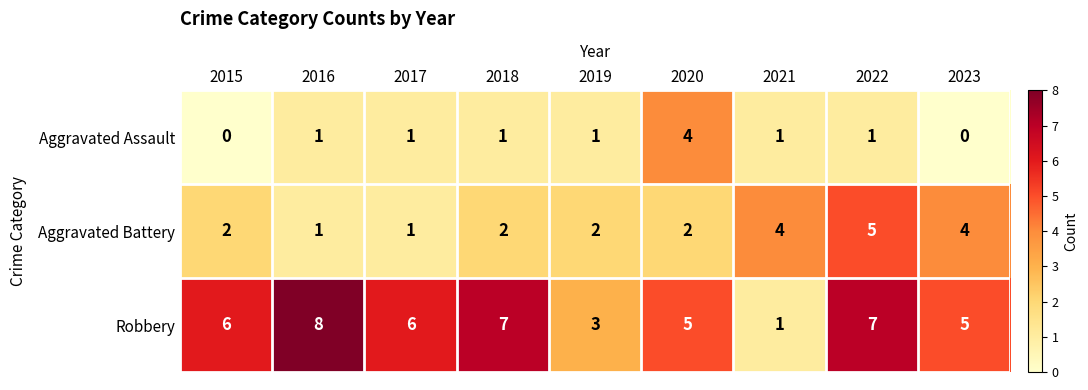

What is the total value across all series at 2019?

6